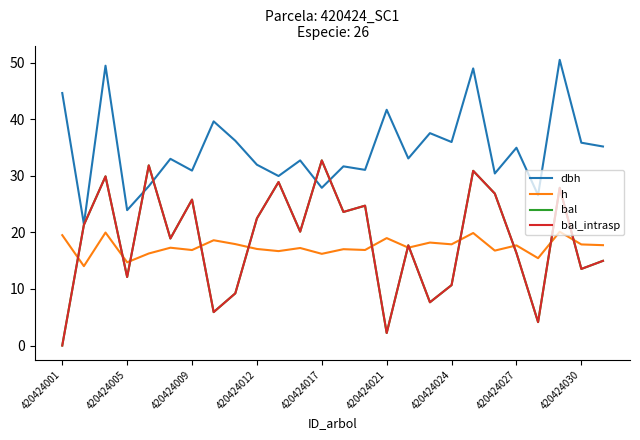

Does the chart have visible grid lines?

No